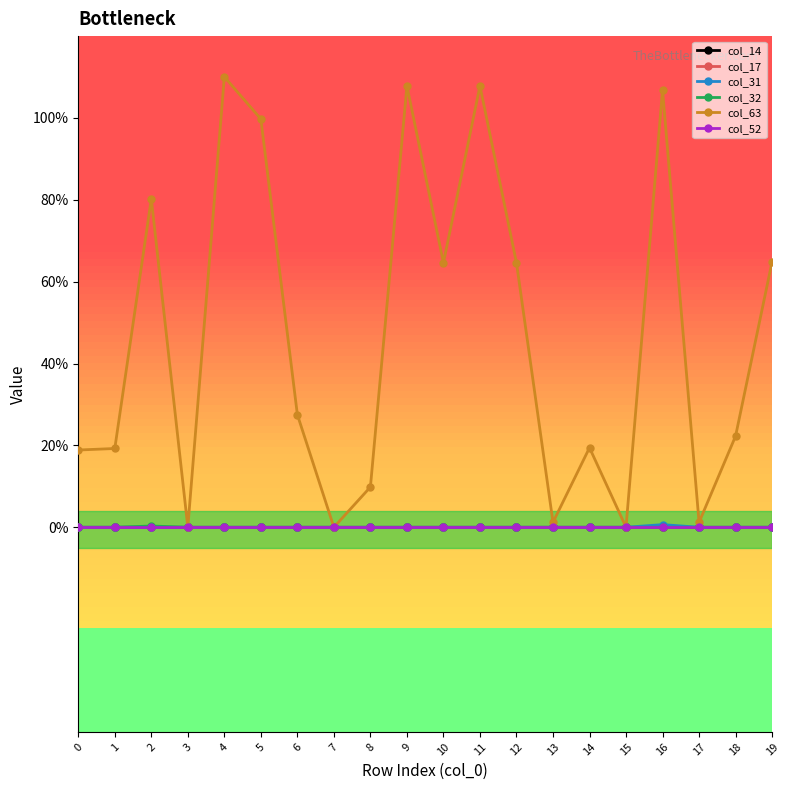

At which category does col_32 reach its first local peak?

2